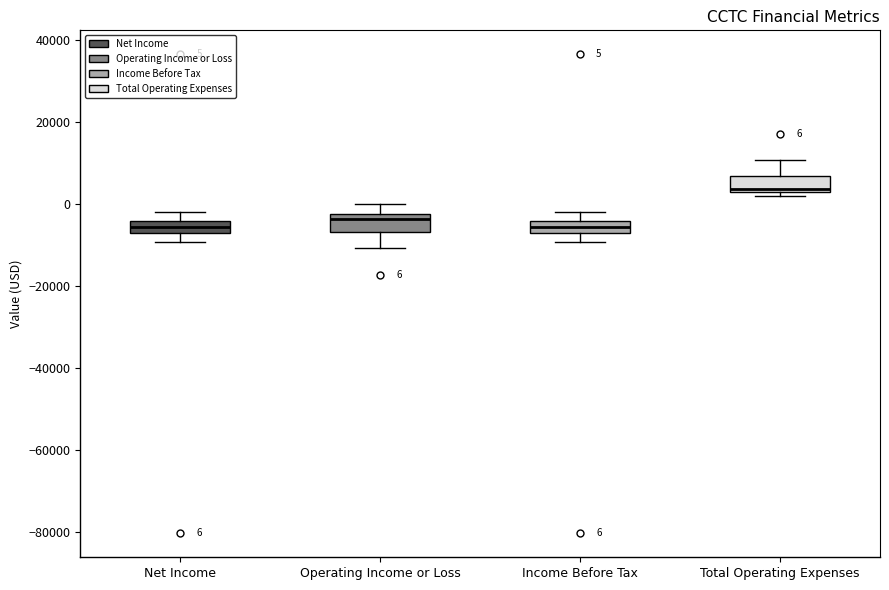

Which box's median line is the highest?

Total Operating Expenses